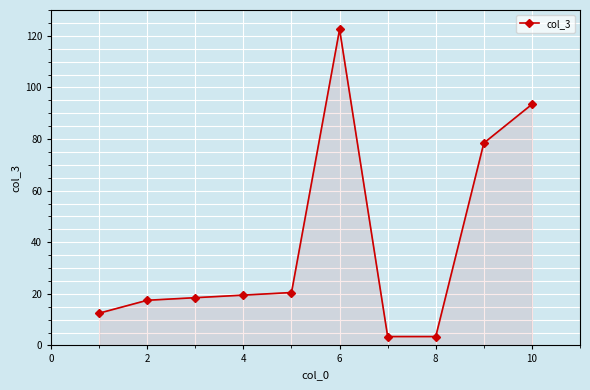

How many lines are shown in the chart?

1